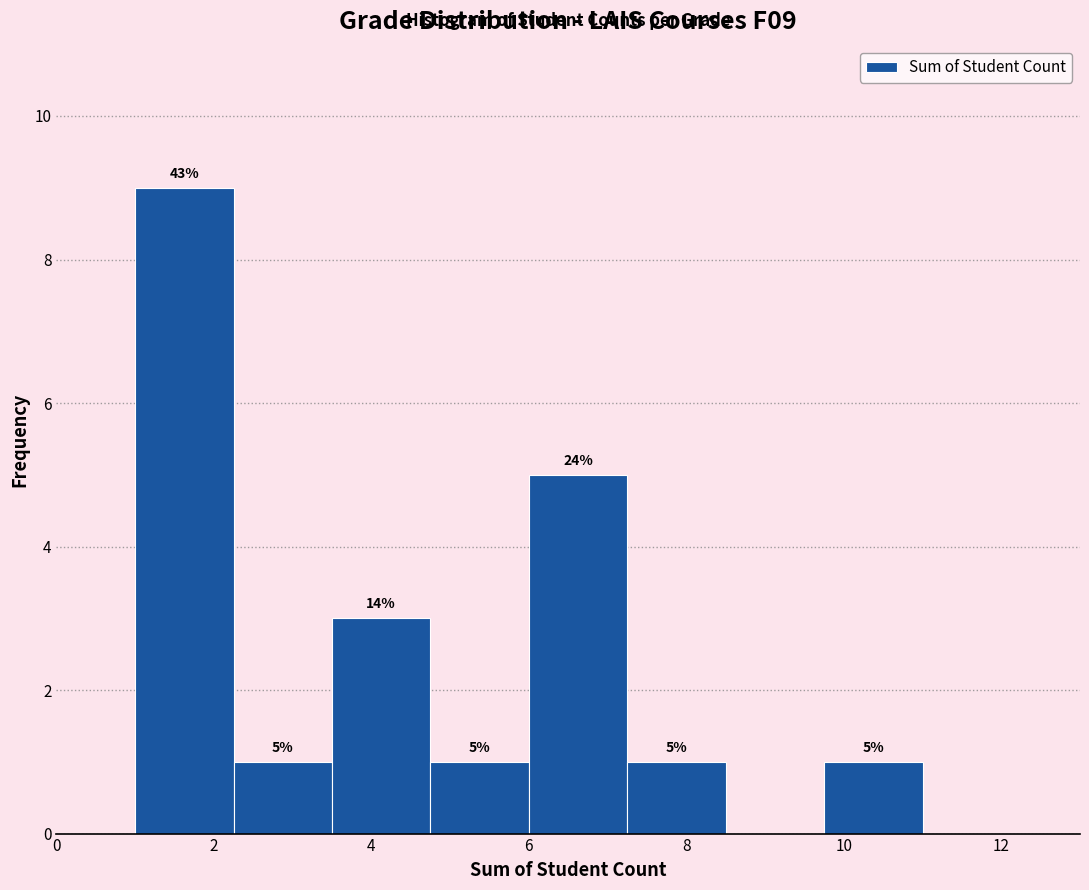

Which range on the x-axis has the tallest bar?

1.00 to 2.25